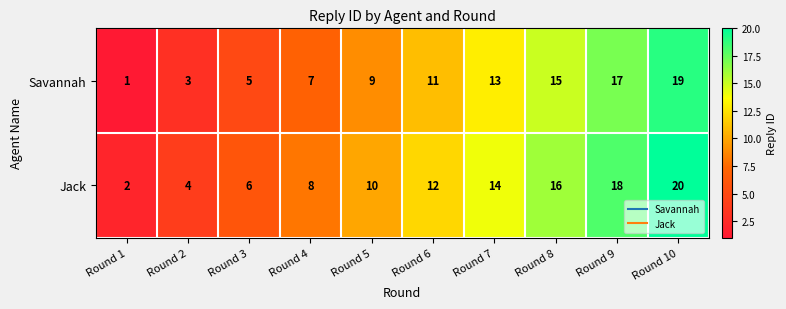

What is the difference between the second highest and second lowest values in the Savannah series?

14